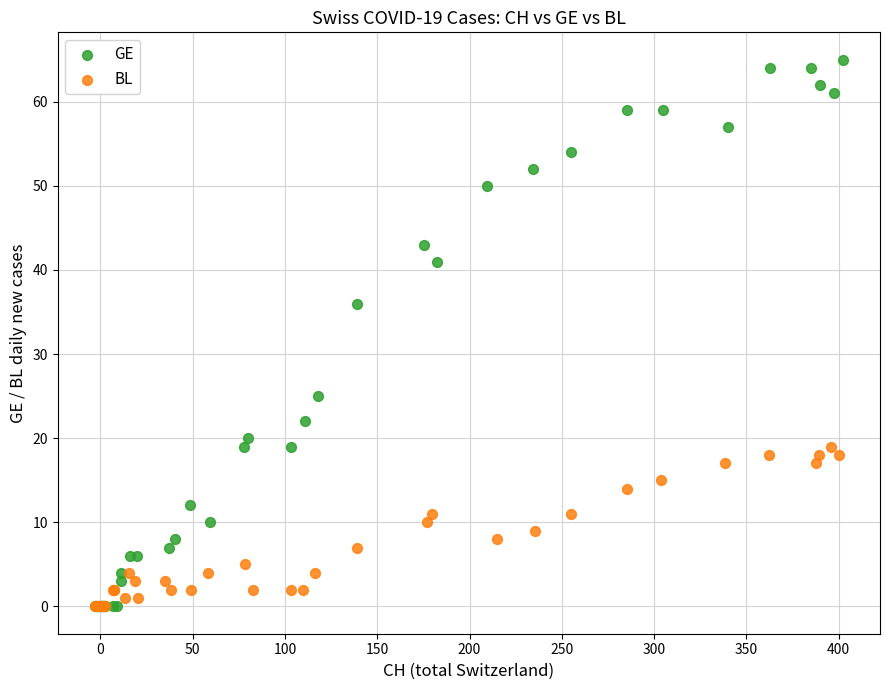

Which series reaches the maximum Y coordinate?

GE